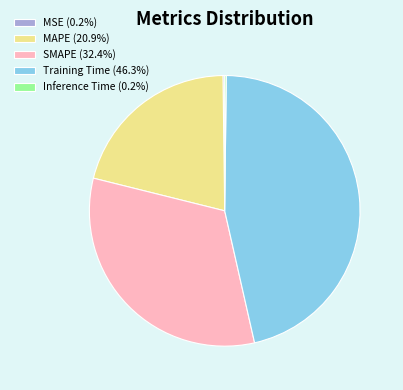

Is the sum of MAPE and Training Time greater than half?

Yes